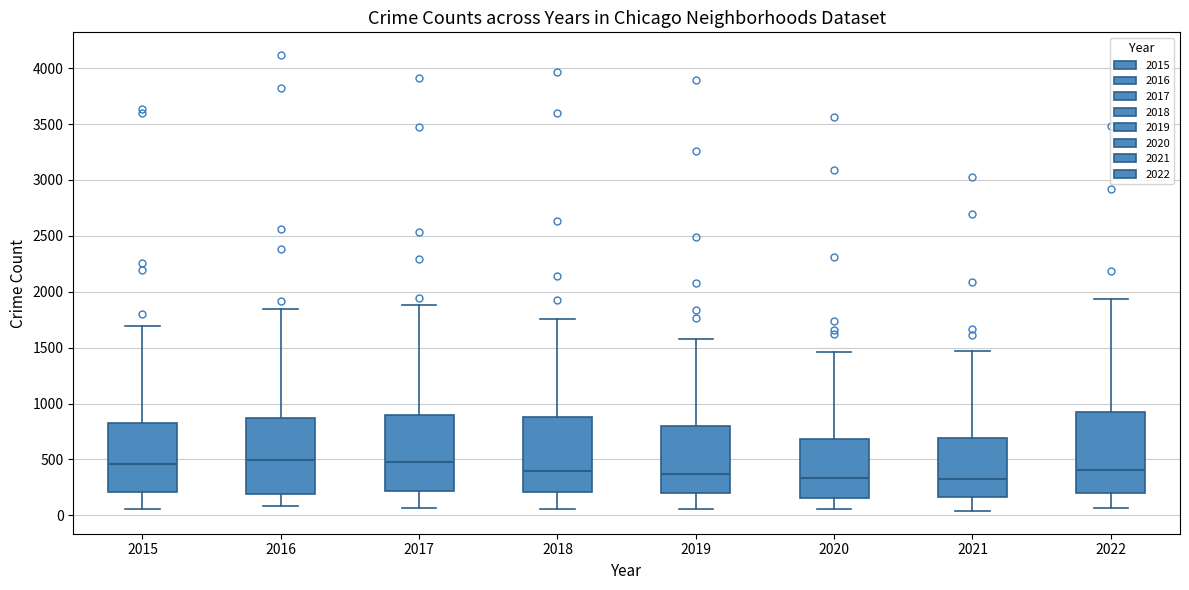

Where does the upper whisker of the box at x = 2015 end on the y-axis? The values are not printed on the chart, so give them approximately, as read against the axis.

1700